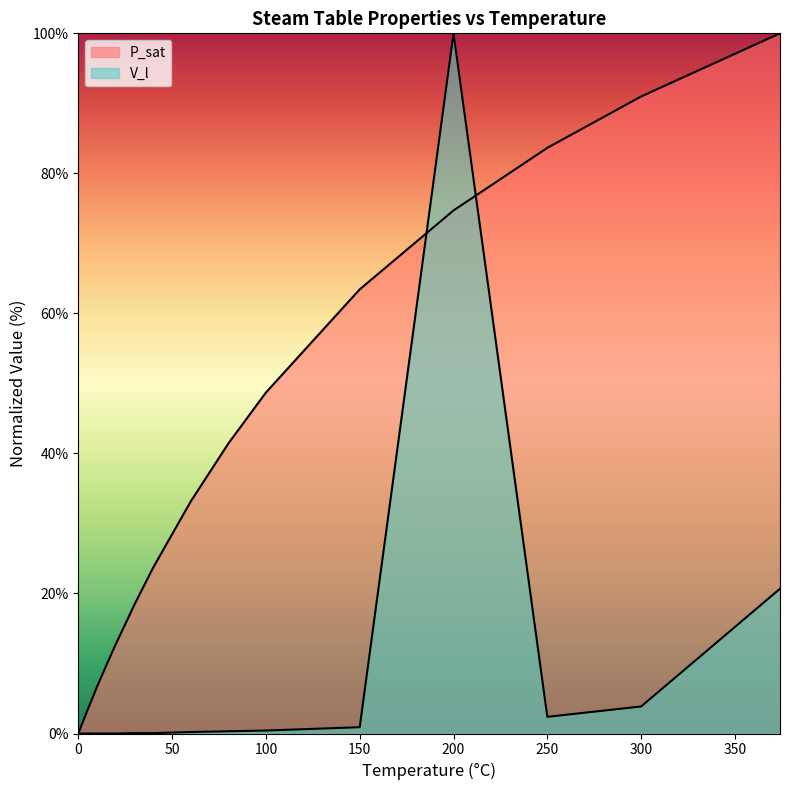

List the labels in order of value, smallest first.

0, 5, 10, 15, 20, 30, 40, 60, 80, 100, 150, 250, 300, 374, 200